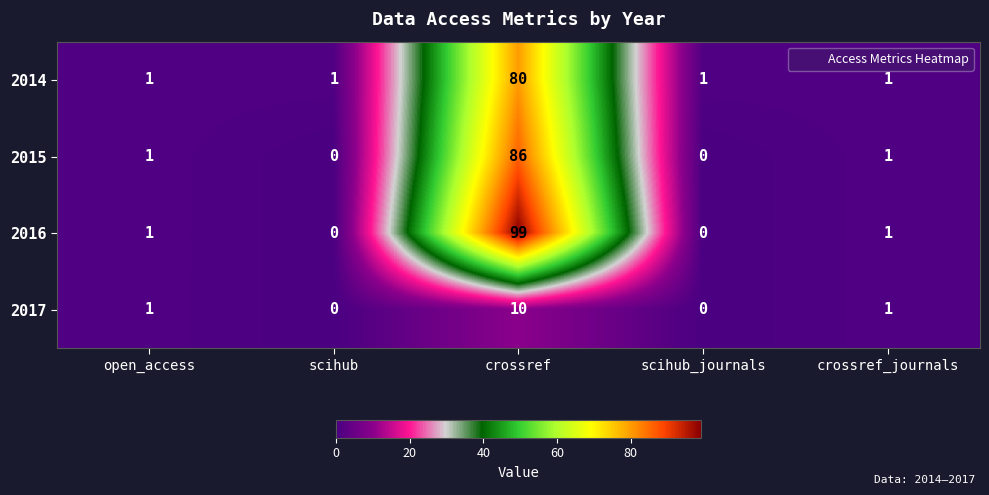

Reading left to right, list all the values displayed in this chart.

2014: open_access=1	scihub=1	crossref=80	scihub_journals=1	crossref_journals=1
2015: open_access=1	scihub=0	crossref=86	scihub_journals=0	crossref_journals=1
2016: open_access=1	scihub=0	crossref=99	scihub_journals=0	crossref_journals=1
2017: open_access=1	scihub=0	crossref=10	scihub_journals=0	crossref_journals=1